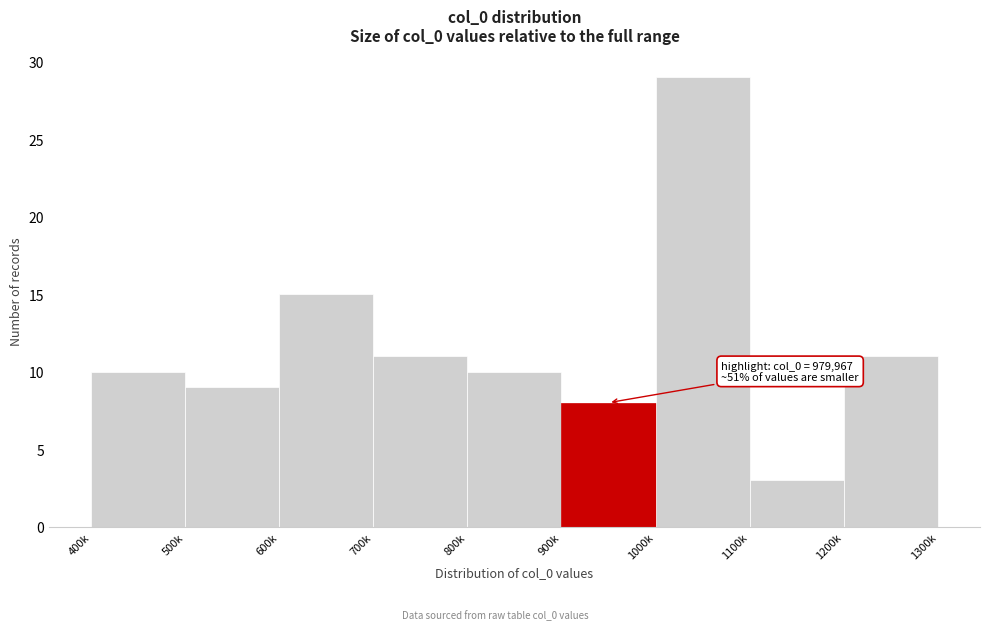

Reading left to right, transcribe all the data shown in this chart.

400k=10	500k=9	600k=15	700k=11	800k=10	900k=8	1000k=29	1100k=3	1200k=11